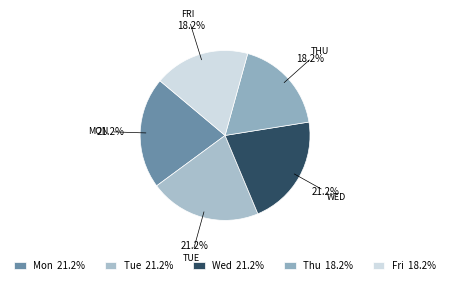

To the nearest percent, what percentage of the pie is Thu?

18%